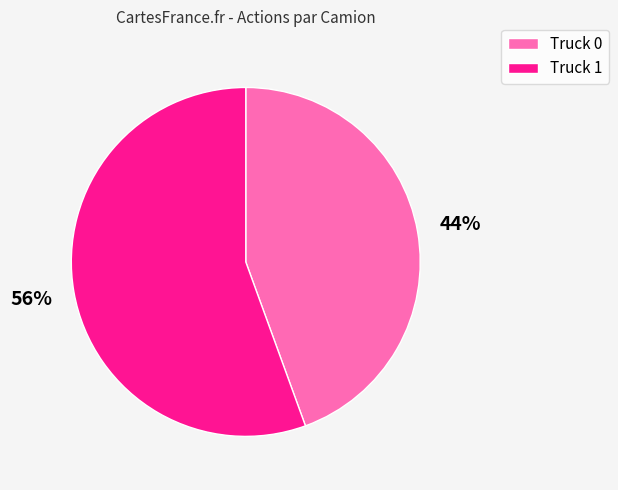

To the nearest percent, what is the average slice percentage?

50%